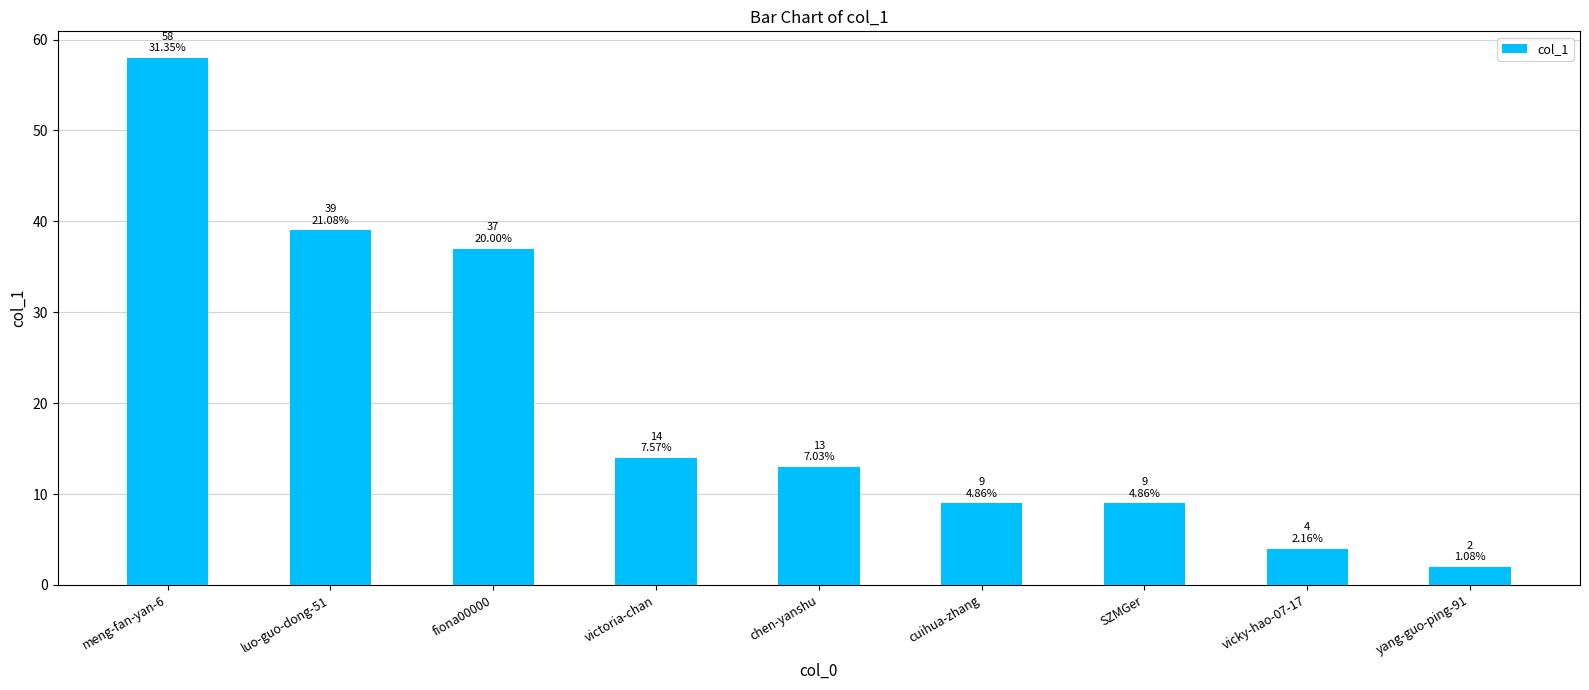

Is it true that the value at victoria-chan is 5?

False